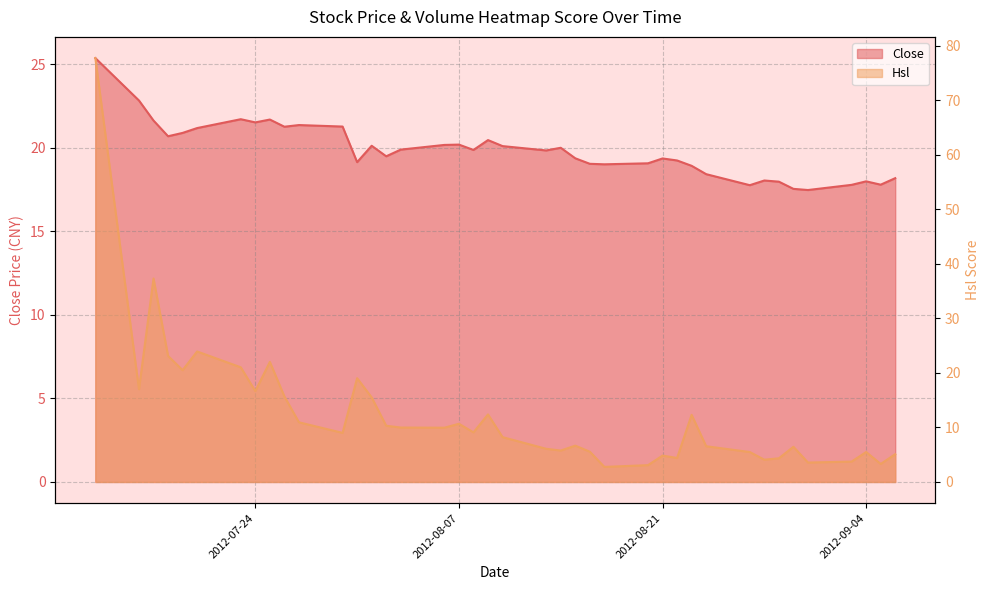

What is the label of the 2nd point from the left?

2012-07-16